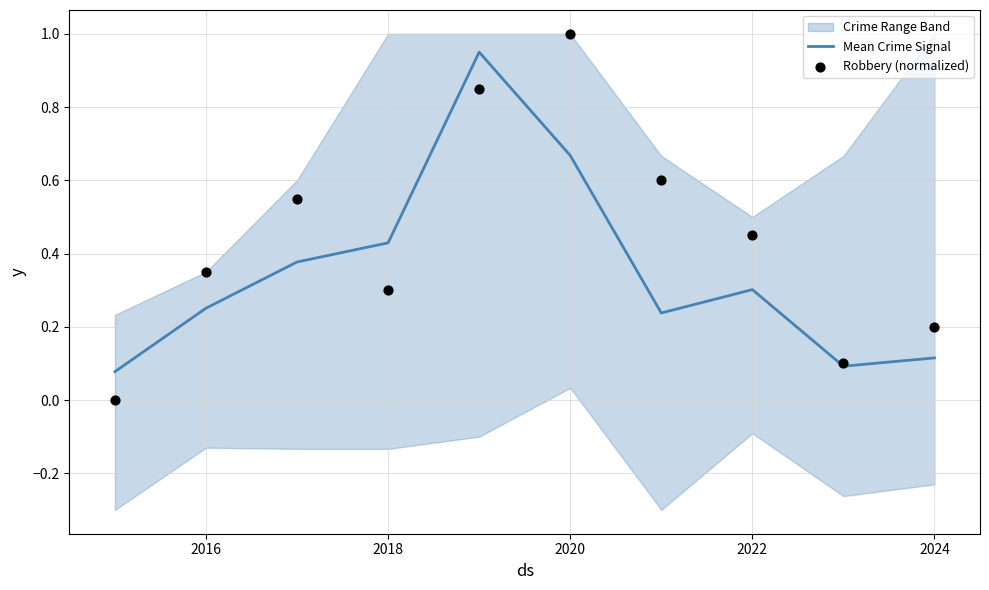

Is it true that Mean Crime Signal equals 0.3 at 2022?

True